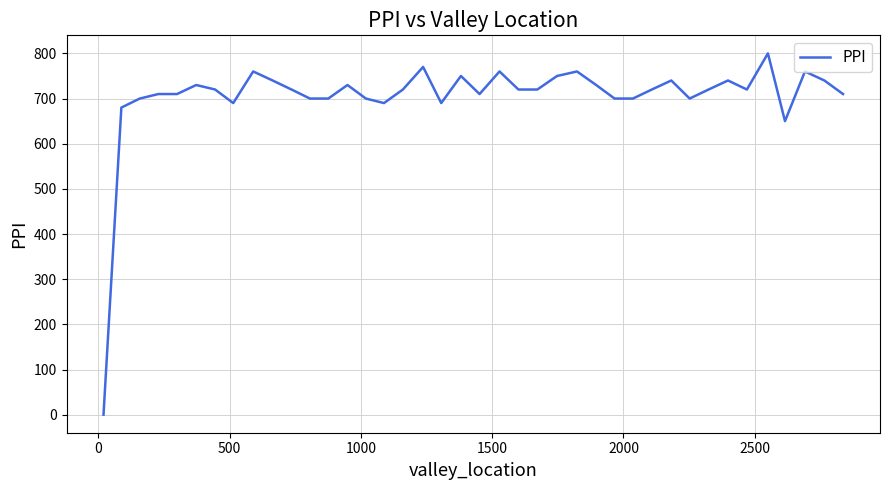

What is the difference between the maximum and minimum values?

800